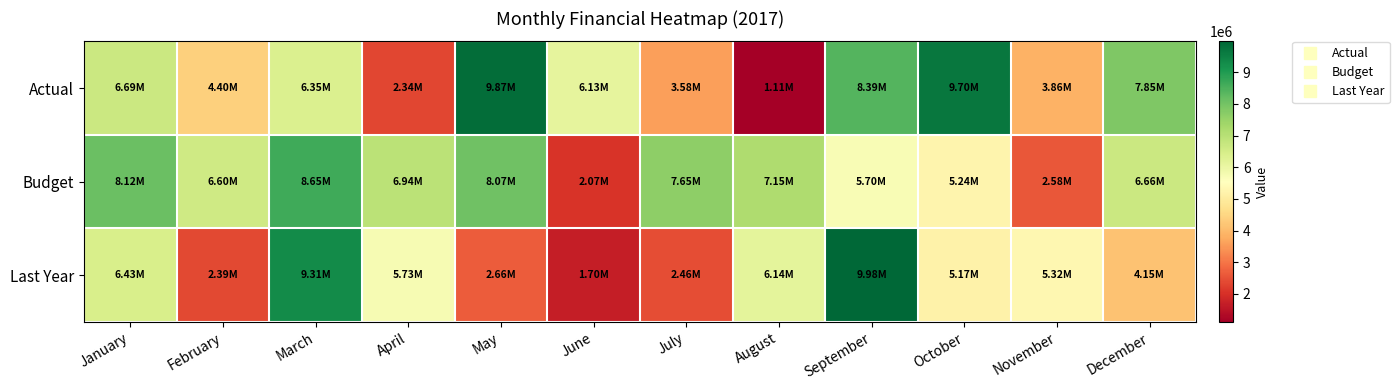

Which series has the largest range (max minus min)?

Actual